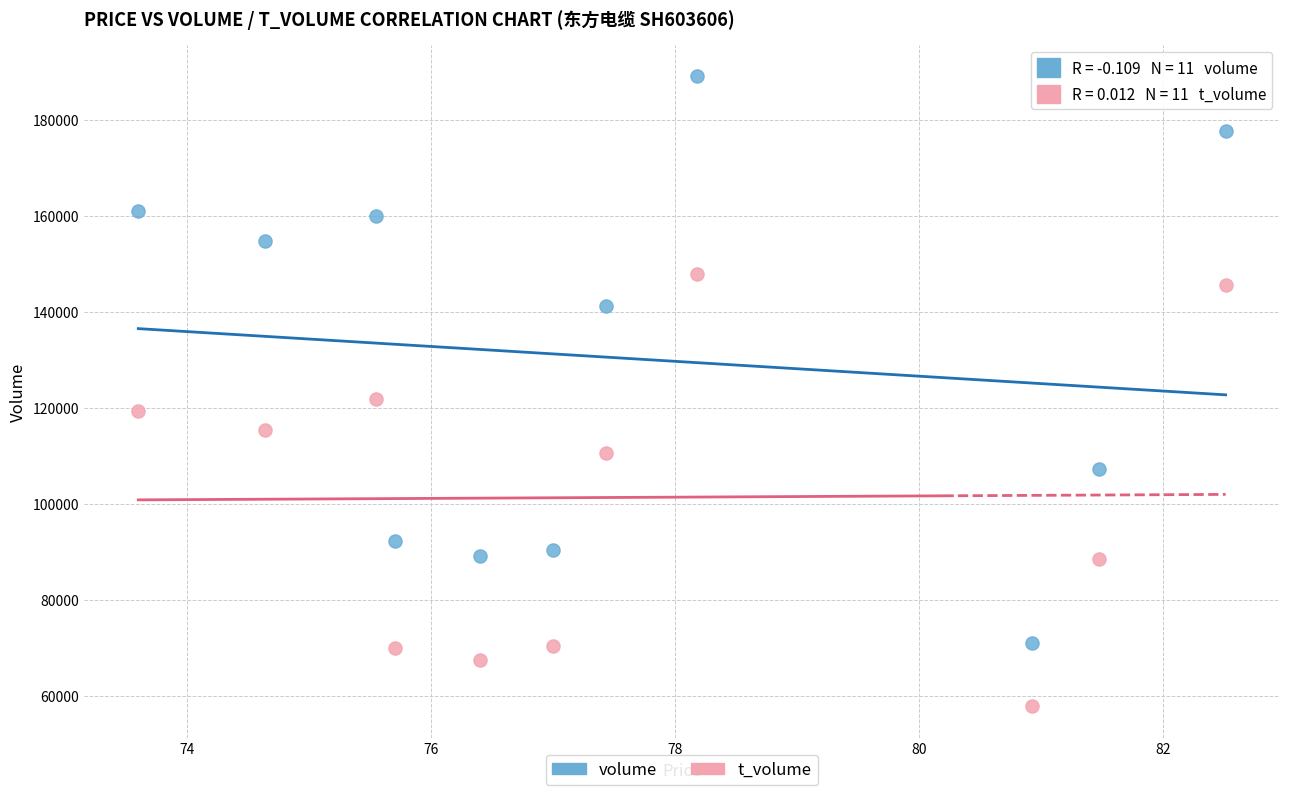

Which series reaches the maximum Y coordinate?

volume